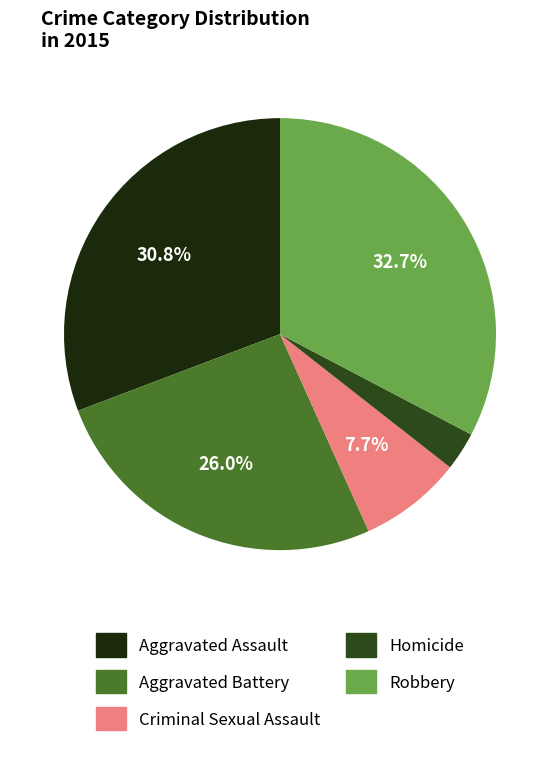

What is the total percentage of Aggravated Battery and Aggravated Assault?

56.7%